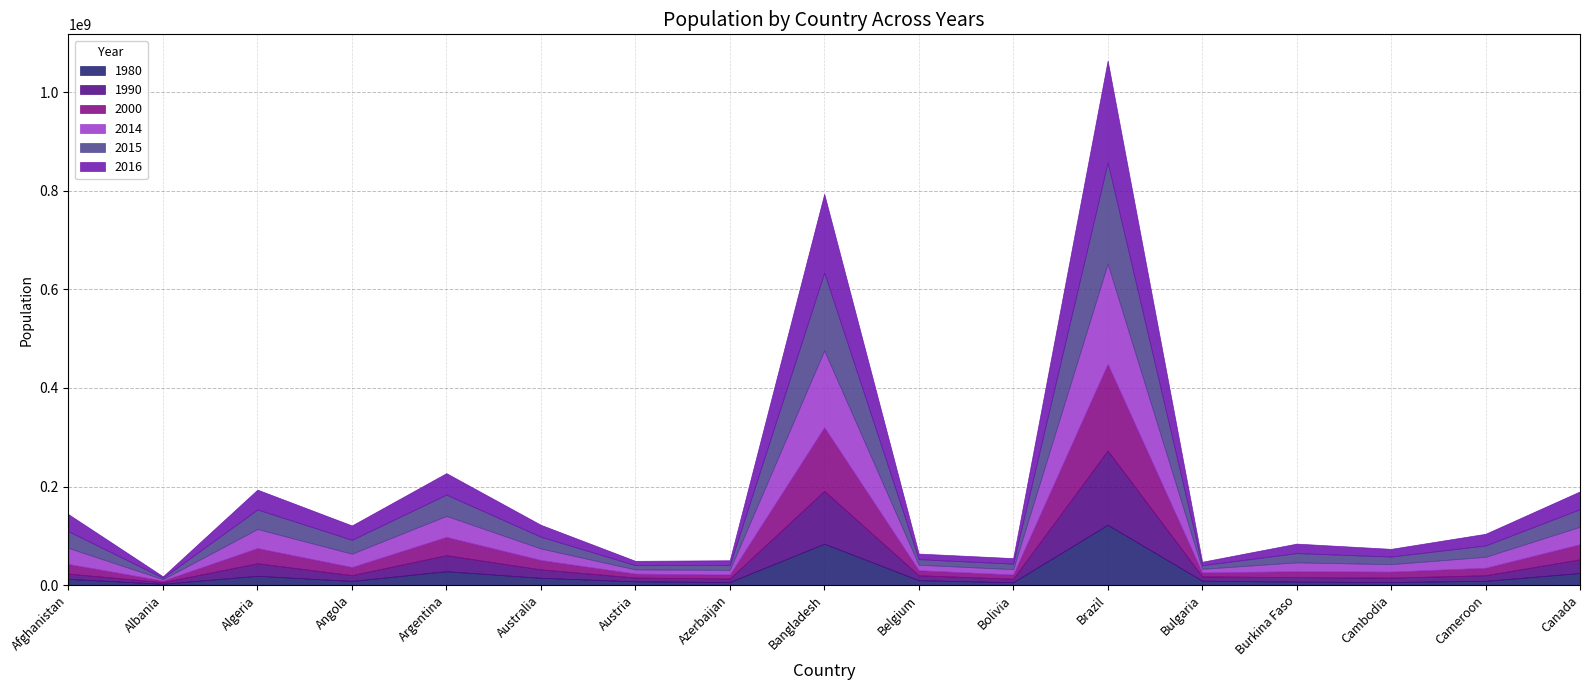

After their last crossing, which series has the higher values: 2000 or 1990?

2000